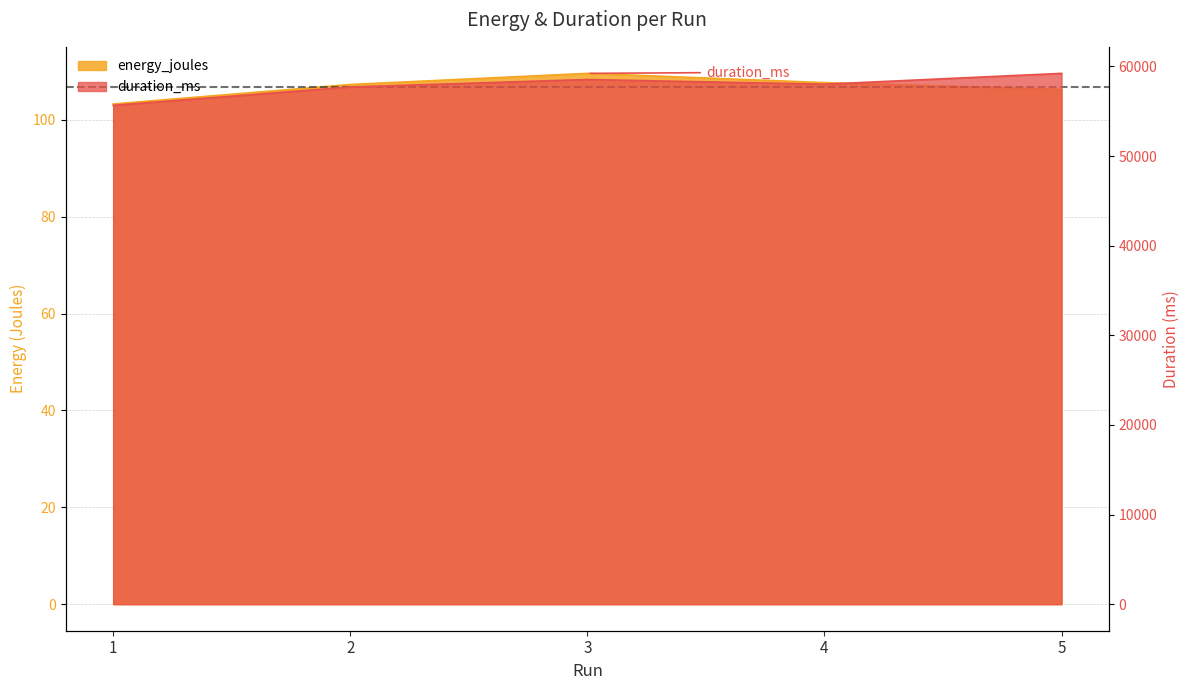

At which label does energy_joules first exceed 107?

2